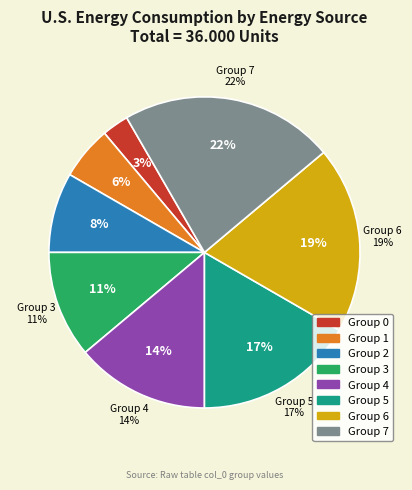

Rank the categories by value from highest to lowest.

7.0, 6.0, 5.0, 4.0, 3.0, 2.0, 1.0, 0.0